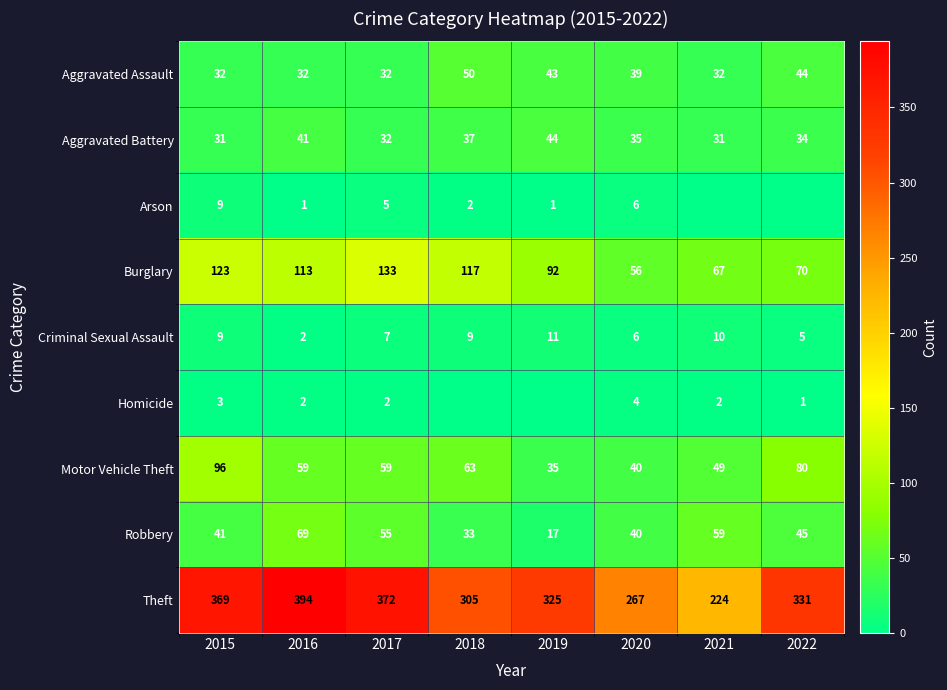

What is the maximum value shown in the chart?

394